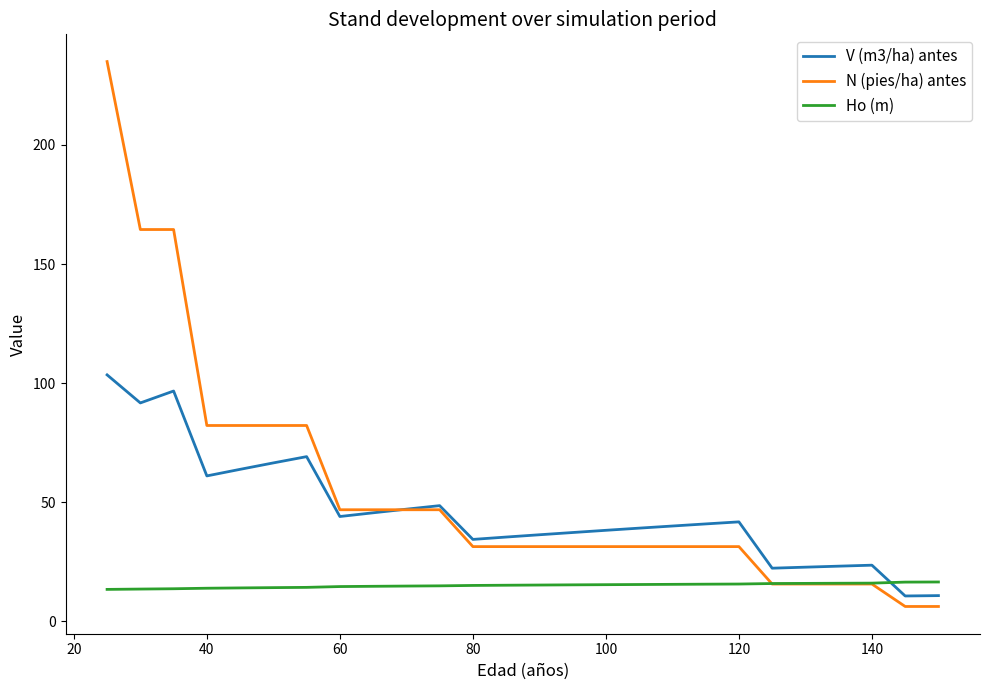

How many lines are shown in the chart?

3